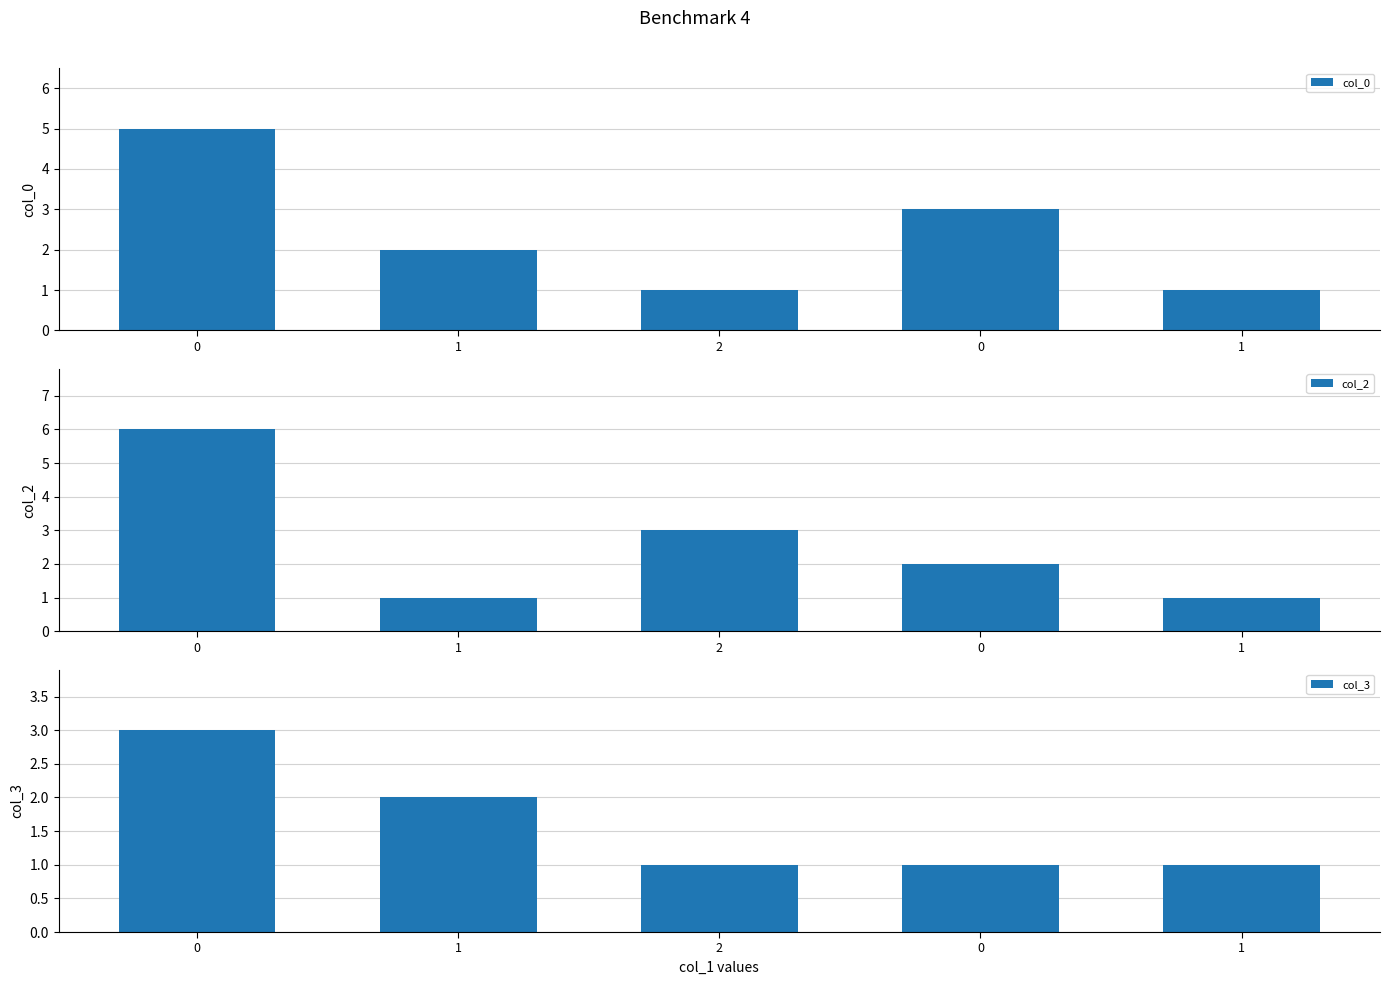

Read the col_2 value at 1.

1